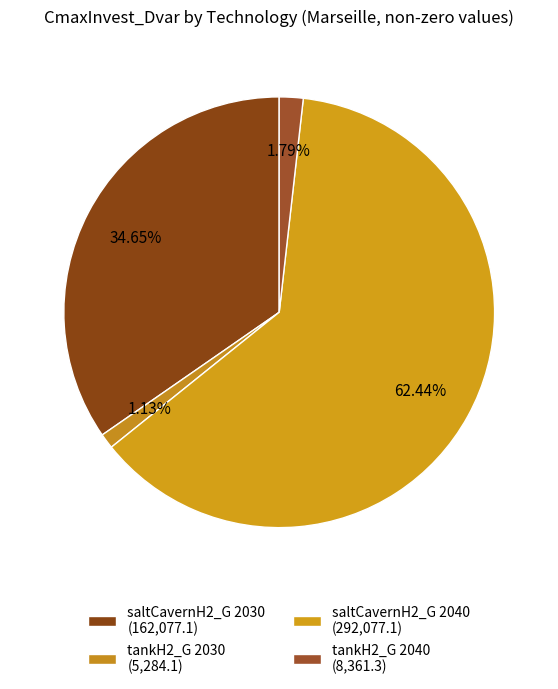

Is there any slice that represents more than half of the pie?

Yes